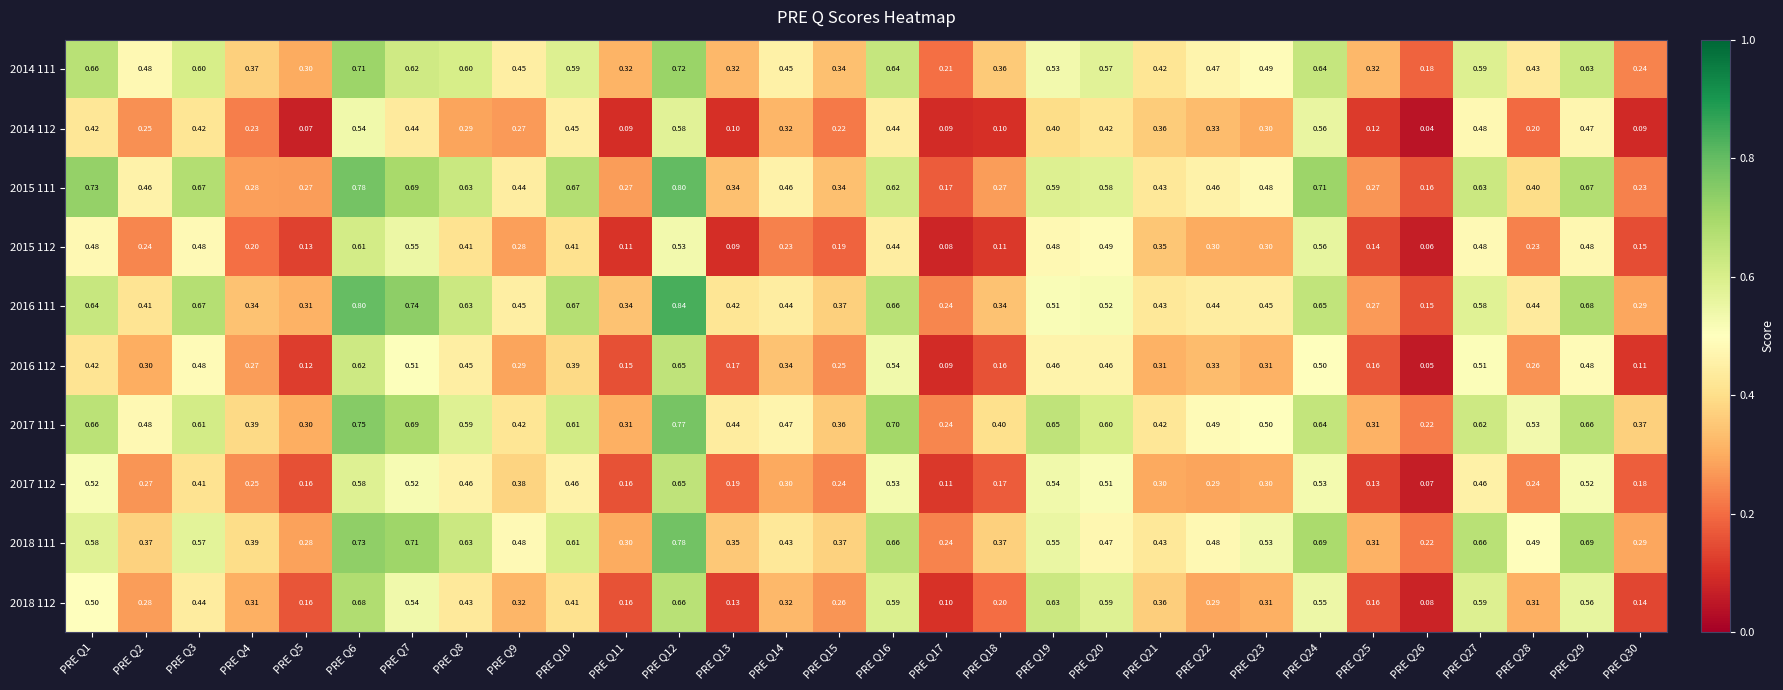

Which series has the largest total across all categories?

2017 111